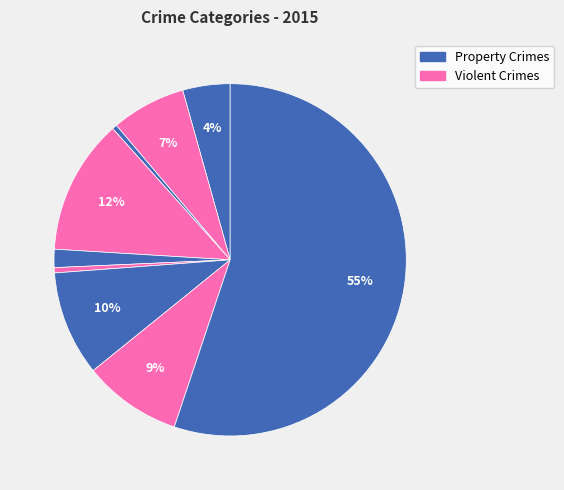

Count the number of slices in the pie.

9